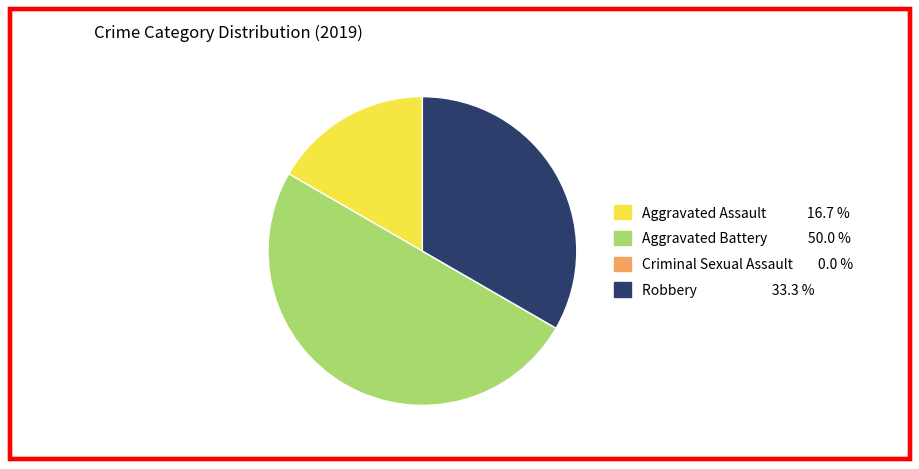

What is the largest slice in the pie chart?

Aggravated Battery